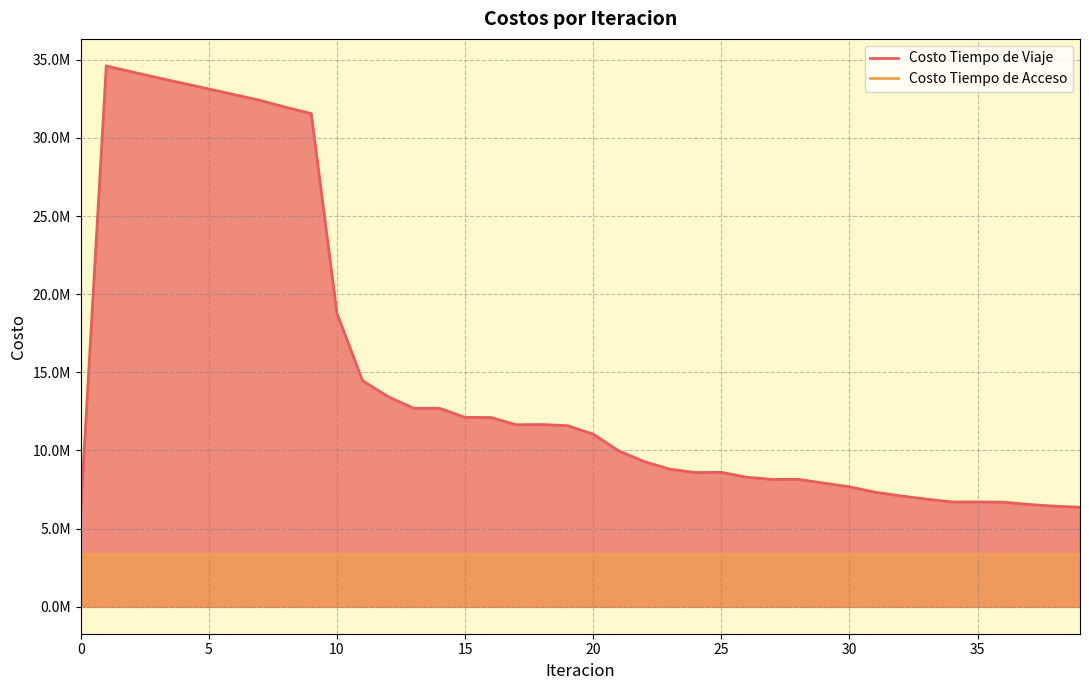

Rank the series by their maximum value, from lowest to highest.

Costo Tiempo de Acceso, Costo Tiempo de Viaje